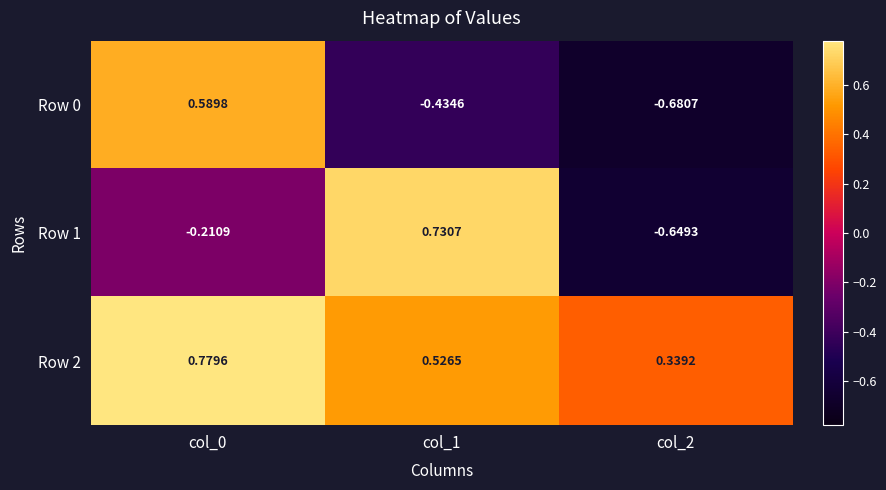

Is the value of Row 2 at col_1 greater than the value of Row 0 at col_2?

Yes